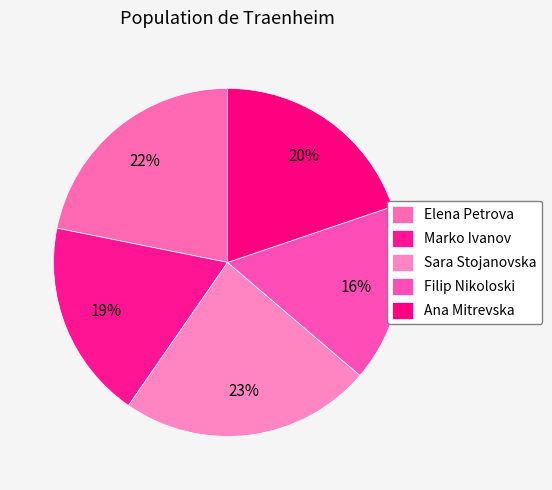

Which category has the biggest portion of the pie?

Sara Stojanovska